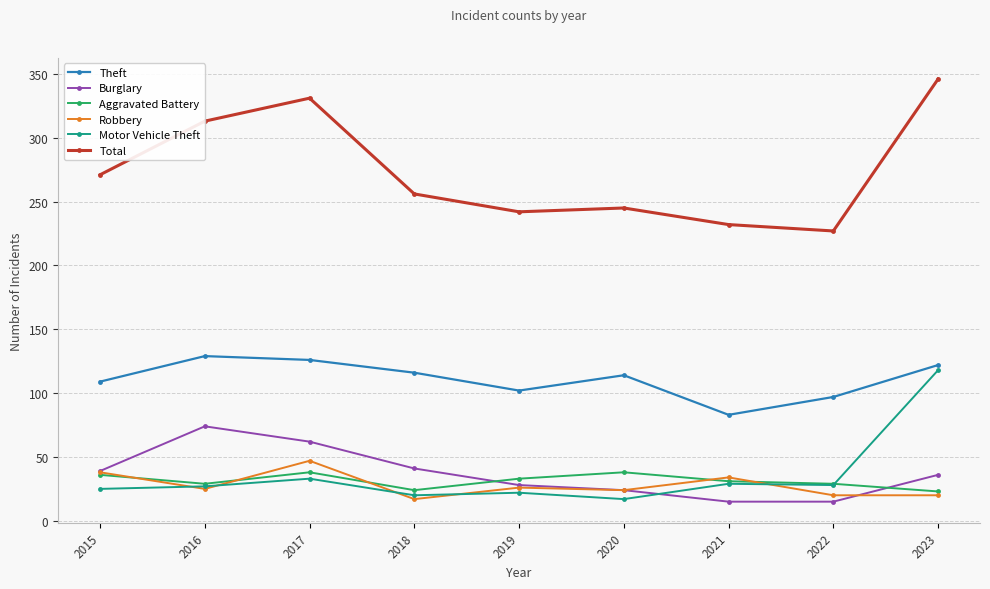

Does the chart display data point markers on the line(s)?

Yes